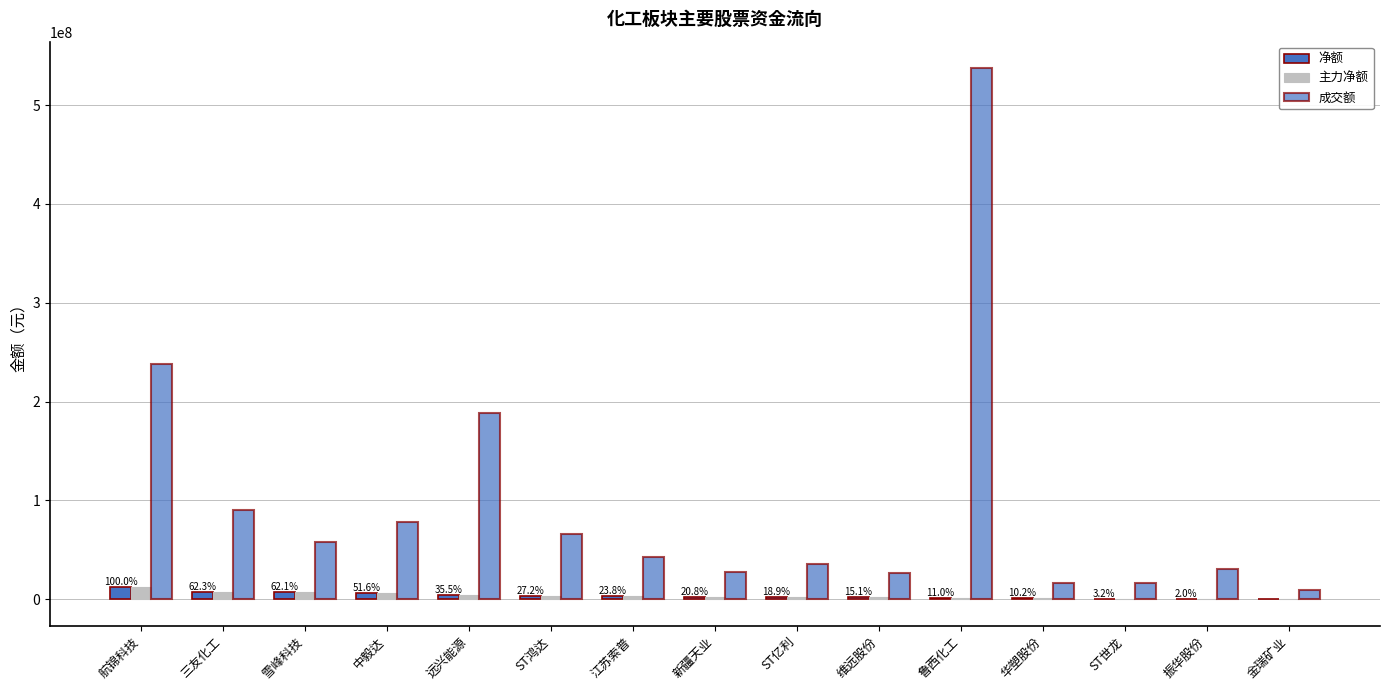

How many categories are shown in the chart?

15